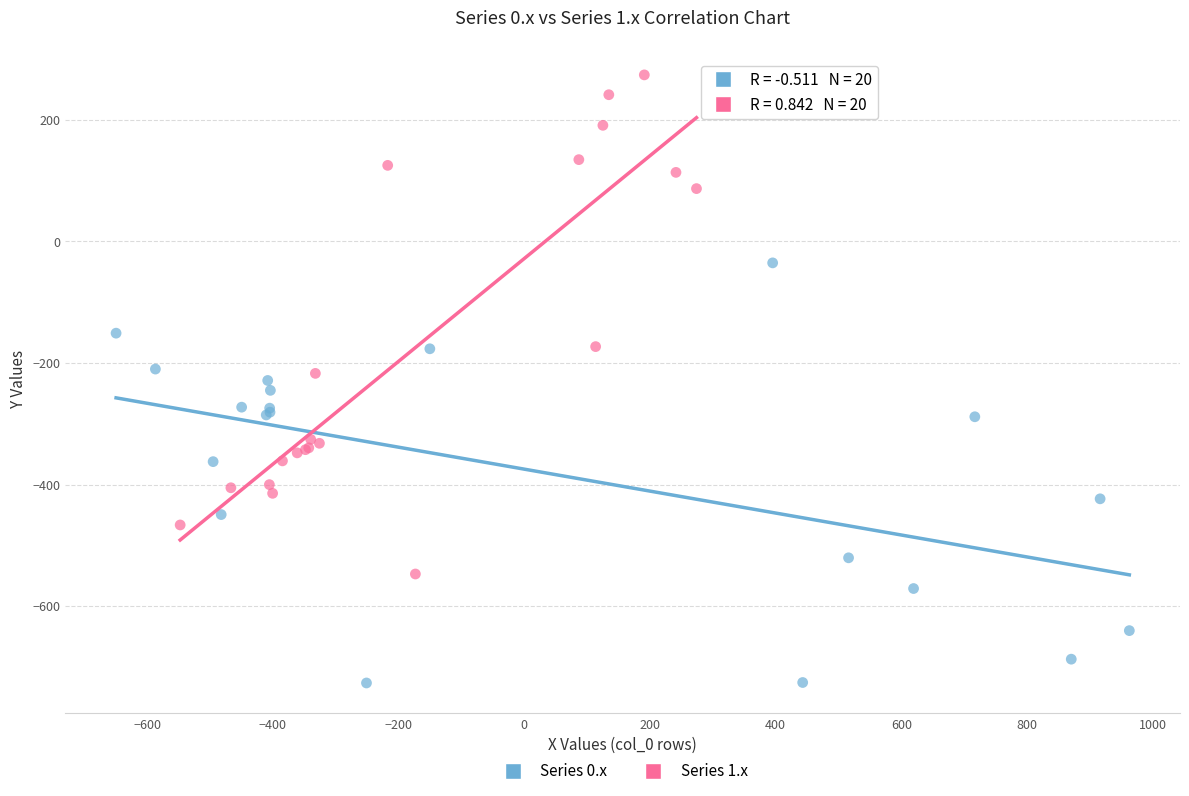

Which series has the largest Y range (max minus min)?

Series 1.x